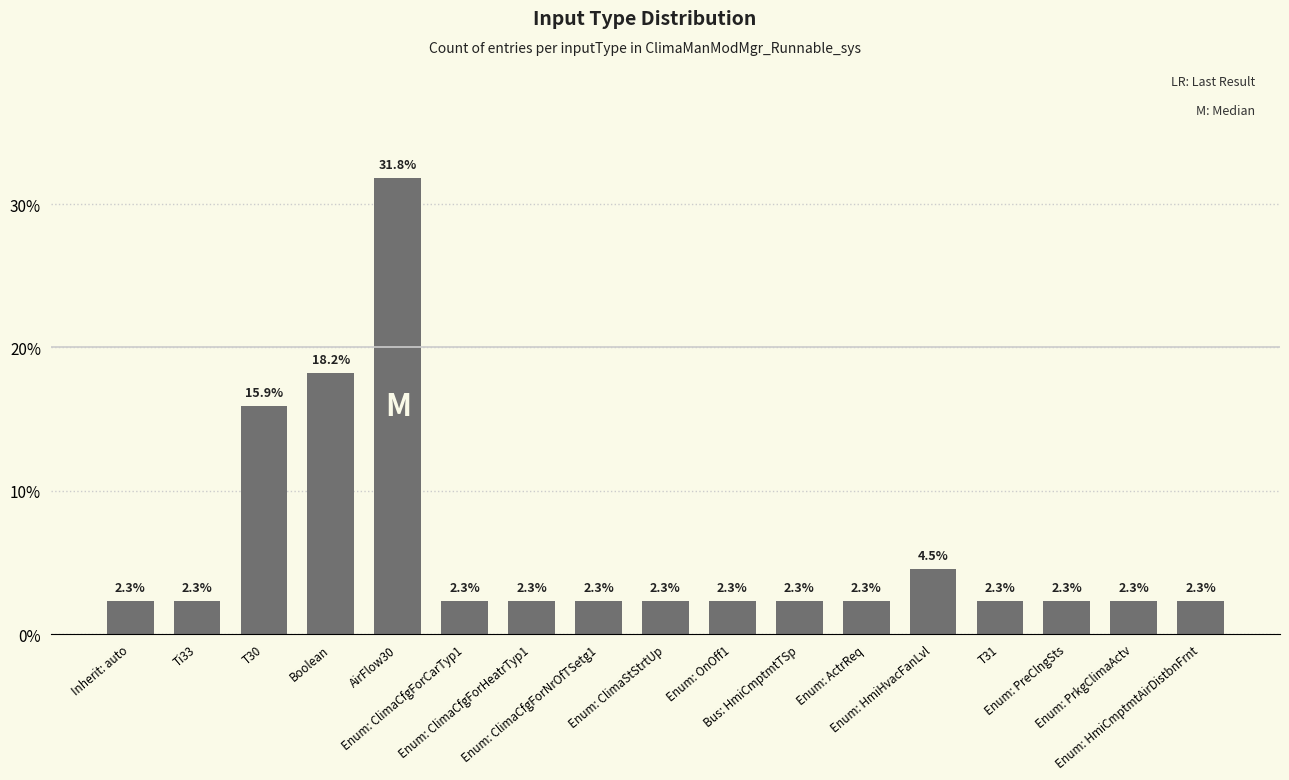

List the labels in order of value, smallest first.

Inherit: auto, Ti33, Enum: ClimaCfgForCarTyp1, Enum: ClimaCfgForHeatrTyp1, Enum: ClimaCfgForNrOfTSetg1, Enum: ClimaStStrtUp, Enum: OnOff1, Bus: HmiCmptmtTSp, Enum: ActrReq, T31, Enum: PreClngSts, Enum: PrkgClimaActv, Enum: HmiCmptmtAirDistbnFrnt, Enum: HmiHvacFanLvl, T30, Boolean, AirFlow30